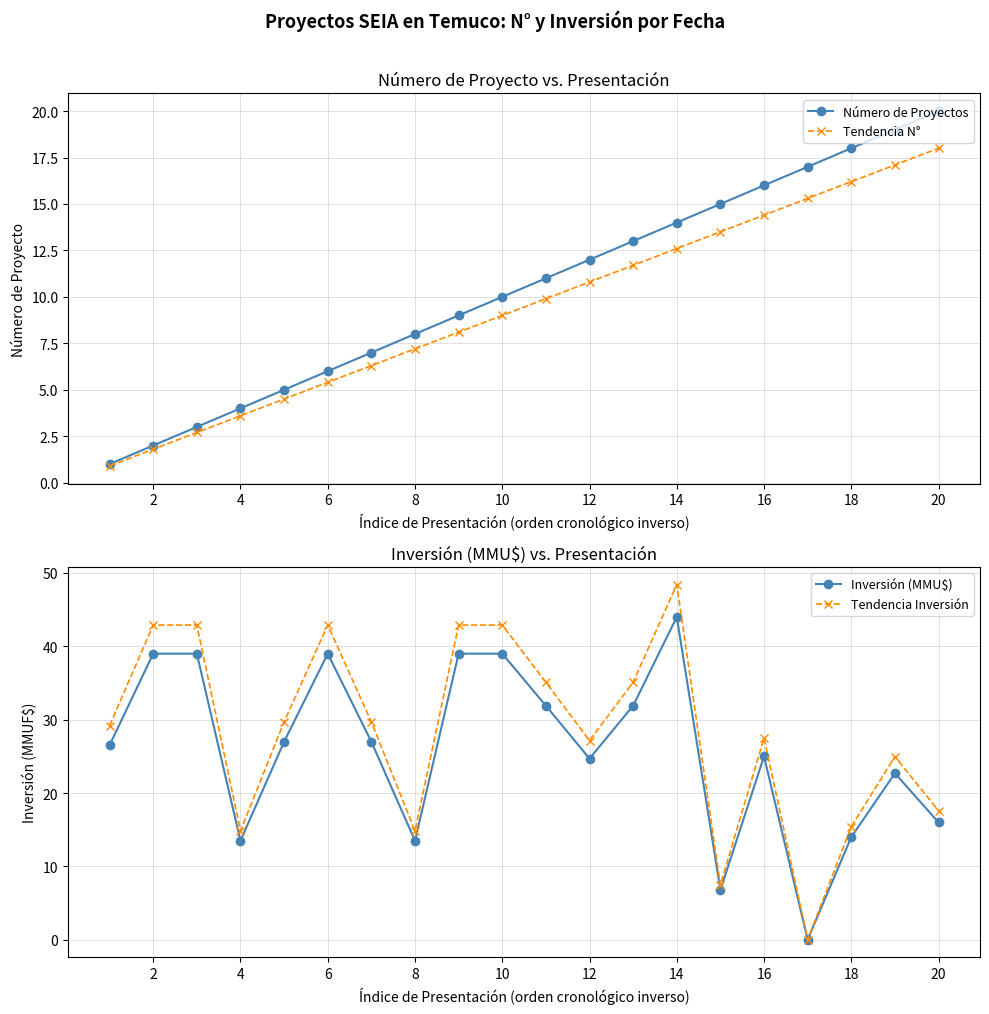

True or false: Tendencia N° and Número de Proyectos cross at least once.

False